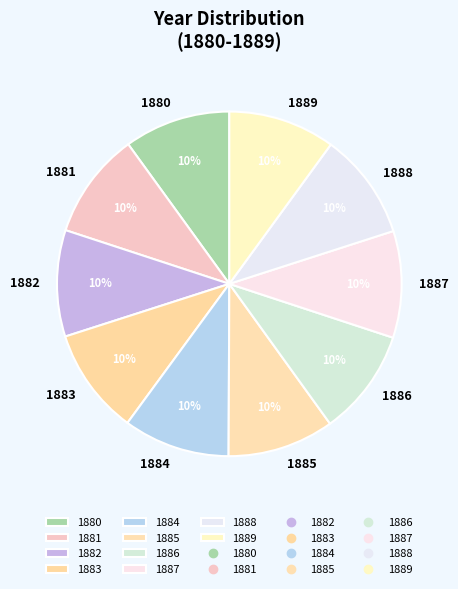

Is the sum of 1889 and 1882 greater than half?

No